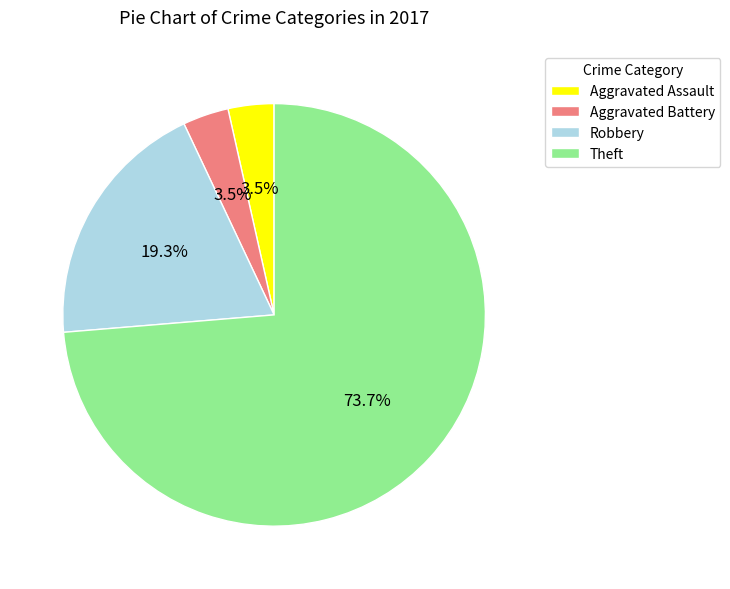

Does Theft account for over 50% of the chart?

Yes